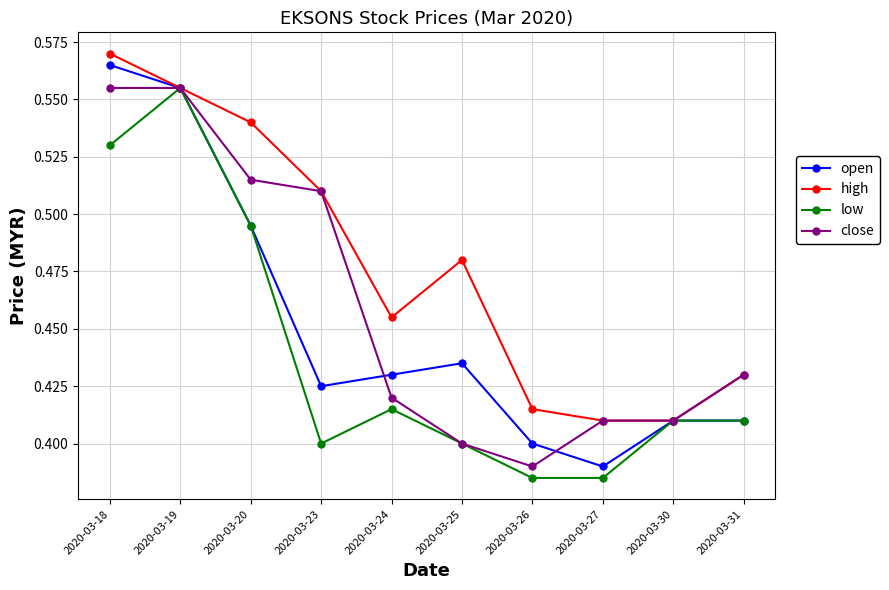

The low series shows 0.1 at 2020-03-23. True or false?

False